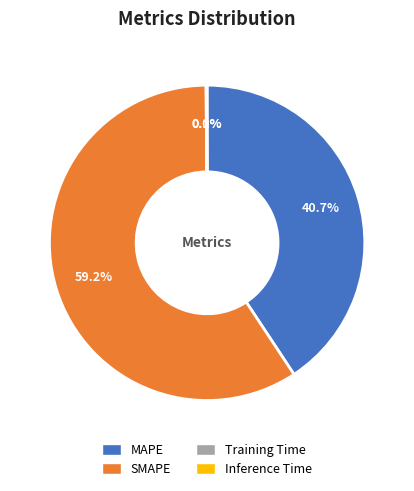

Does SMAPE account for over 50% of the chart?

Yes